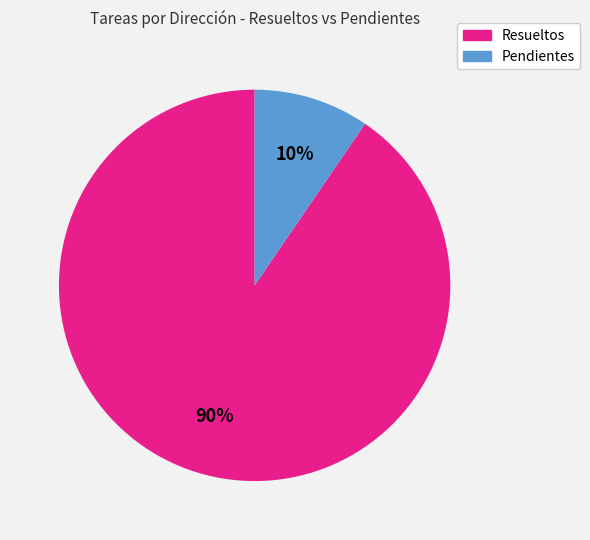

To the nearest percent, what is the average slice percentage?

50%